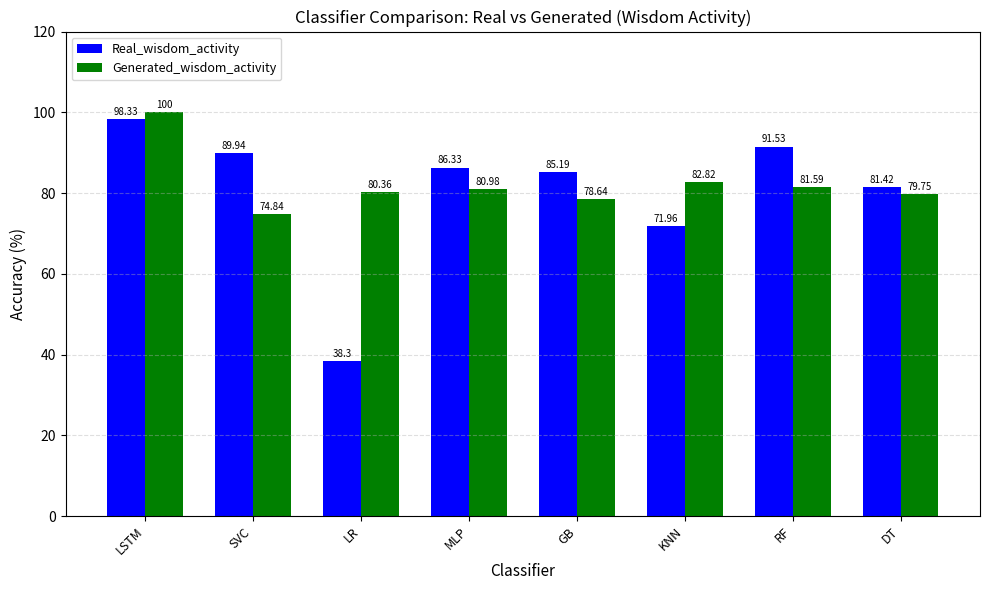

How many data points in Generated_wisdom_activity are above 80?

5